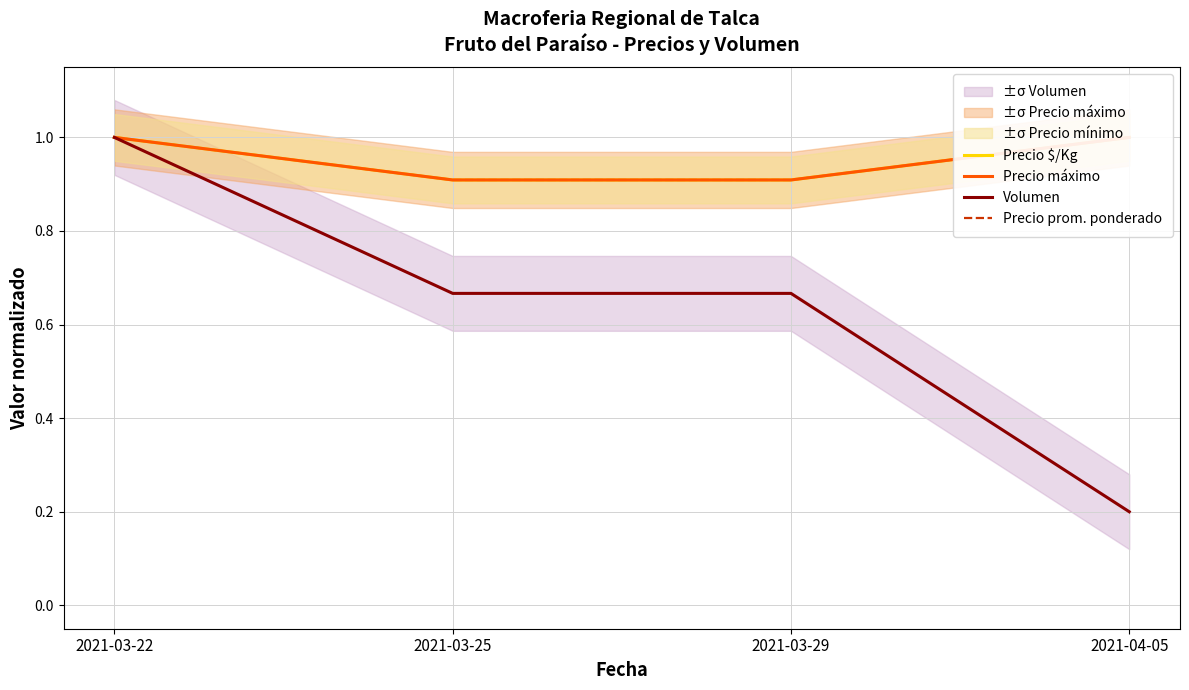

True or false: Precio prom. ponderado and Precio máximo intersect in this chart.

False